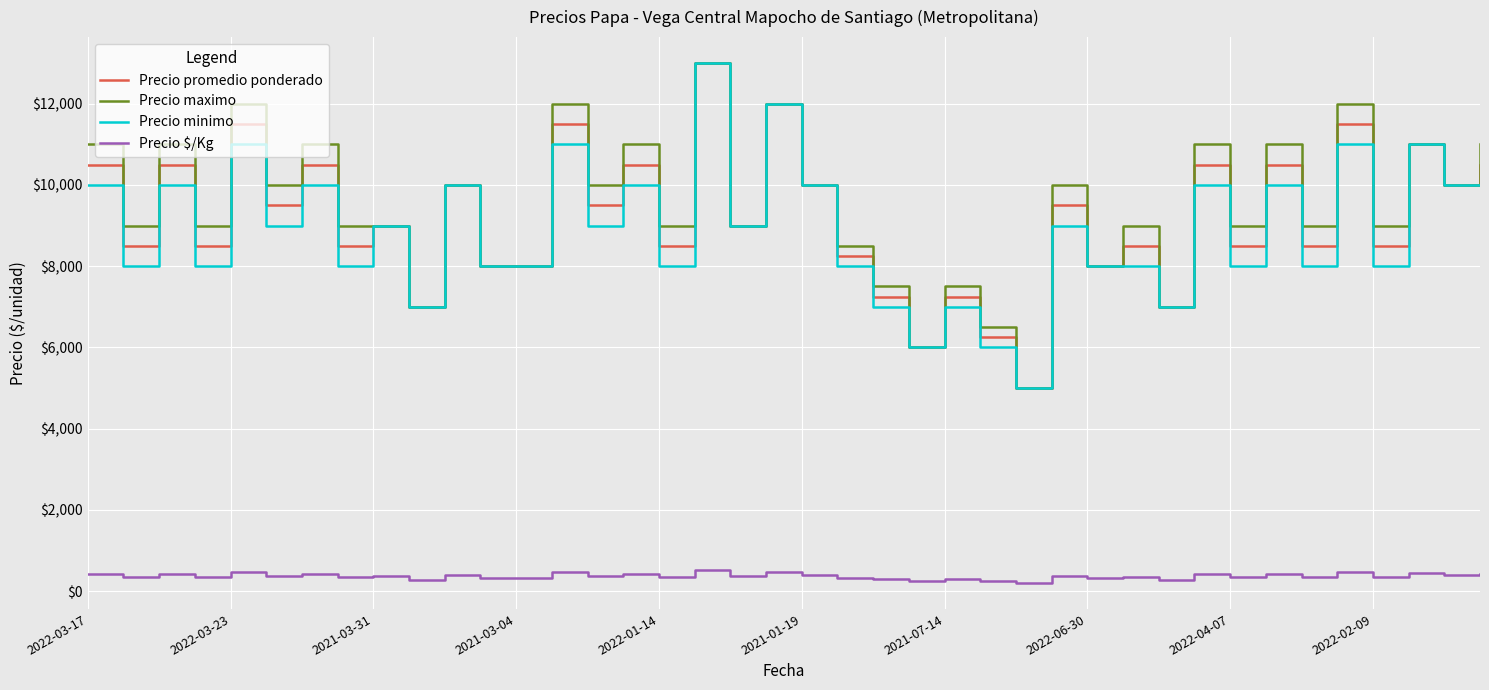

True or false: Precio maximo and Precio $/Kg cross at least once.

False